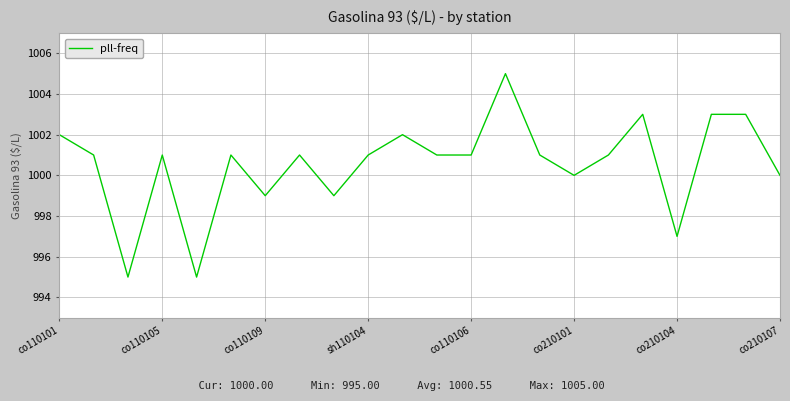

What is the difference between the maximum and minimum values?

10